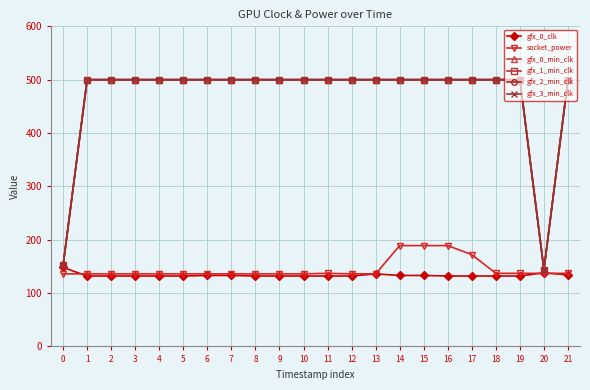

True or false: socket_power has more than 1 points higher than both neighbors.

False